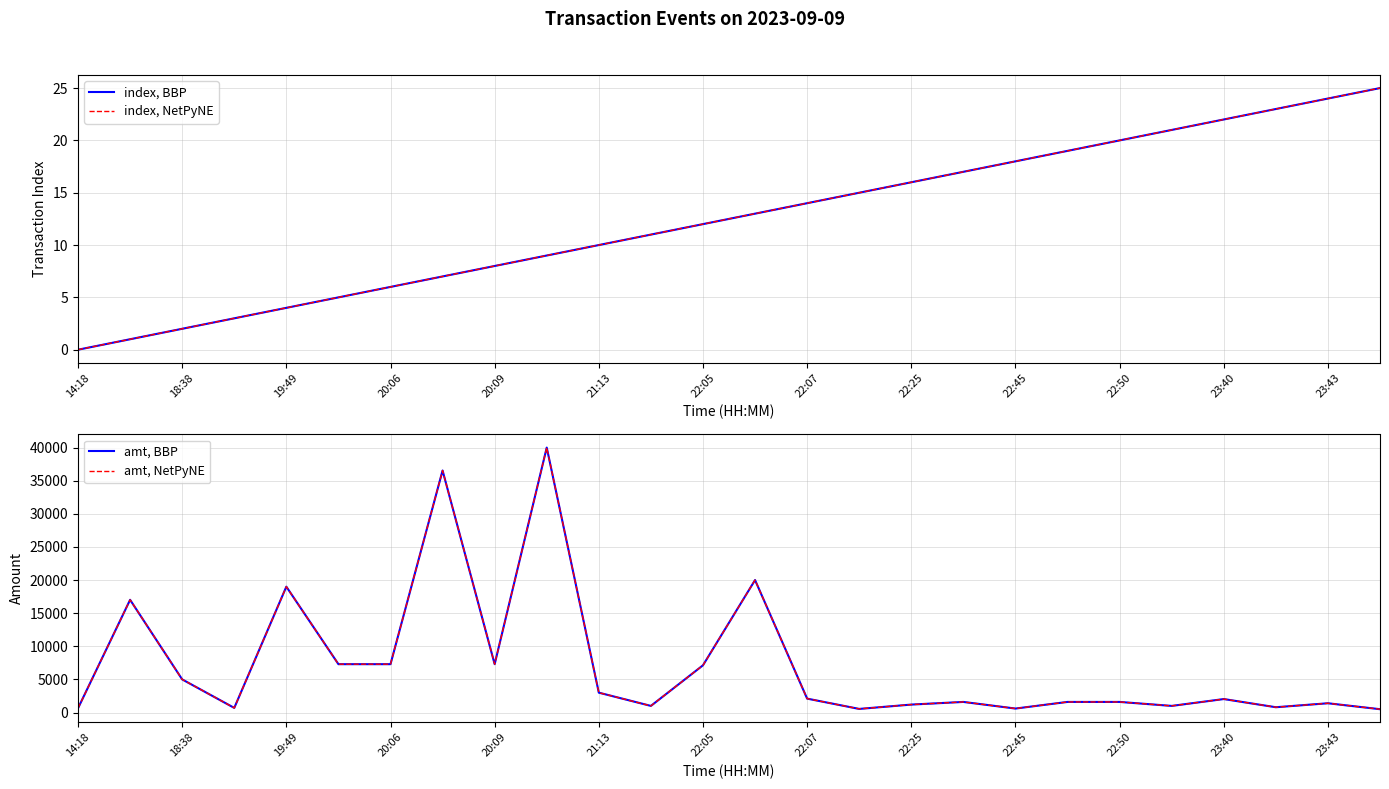

What is the difference between the maximum and minimum values in the amt, BBP series?

39498.6